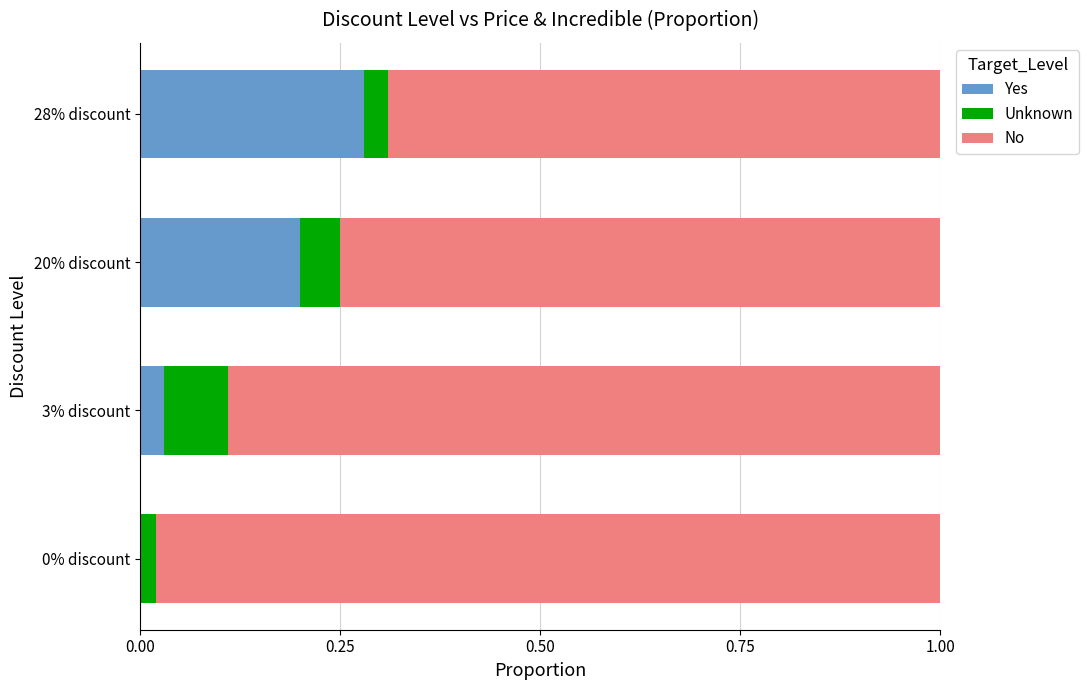

Count the number of categories in the chart.

4